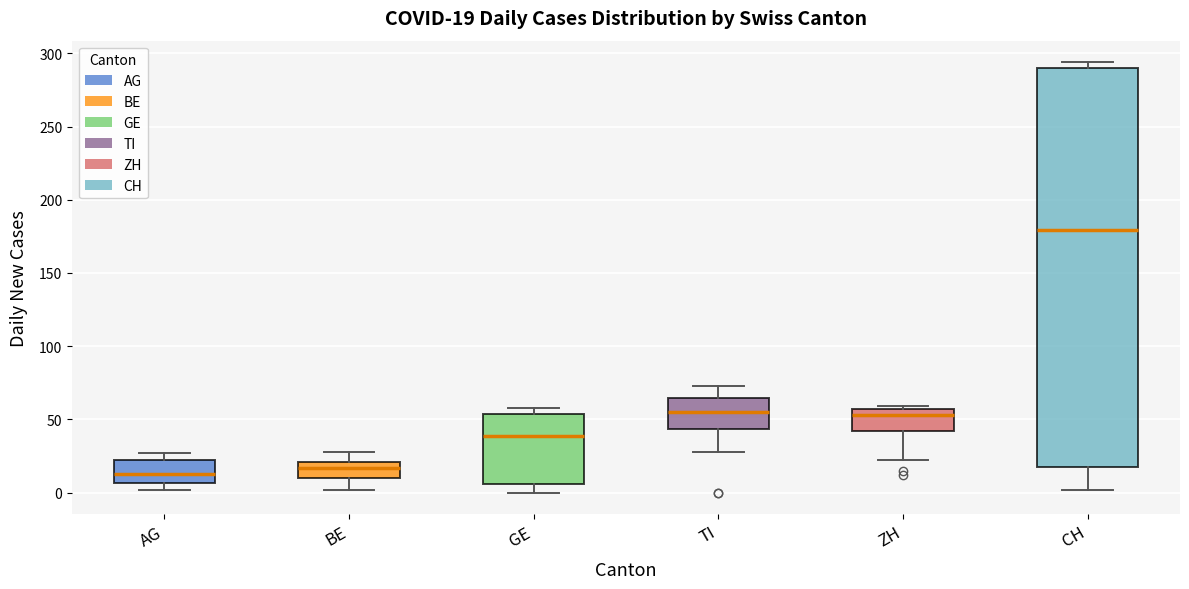

Comparing the boxes themselves (not the whiskers), which one is the tallest?

CH